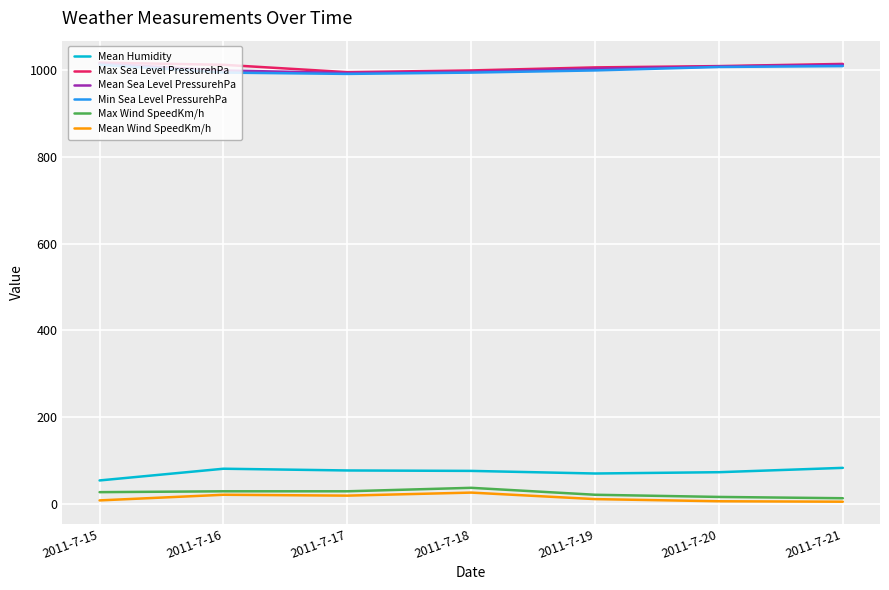

What is the approximate value of Max Wind SpeedKm/h at 2011-7-21?

13